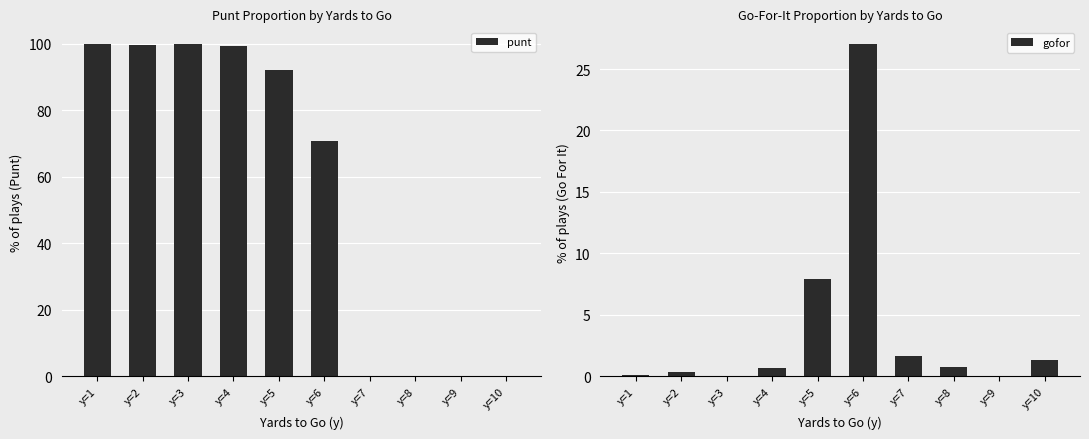

Reading right to left, what are all the values shown in this chart?

punt: y=10=0.0	y=9=0.0	y=8=0.0	y=7=0.0	y=6=70.7	y=5=92.1	y=4=99.3	y=3=99.9	y=2=99.6	y=1=99.9
gofor: y=10=1.3	y=9=0.0	y=8=0.8	y=7=1.6	y=6=27.0	y=5=7.9	y=4=0.7	y=3=0.1	y=2=0.4	y=1=0.1